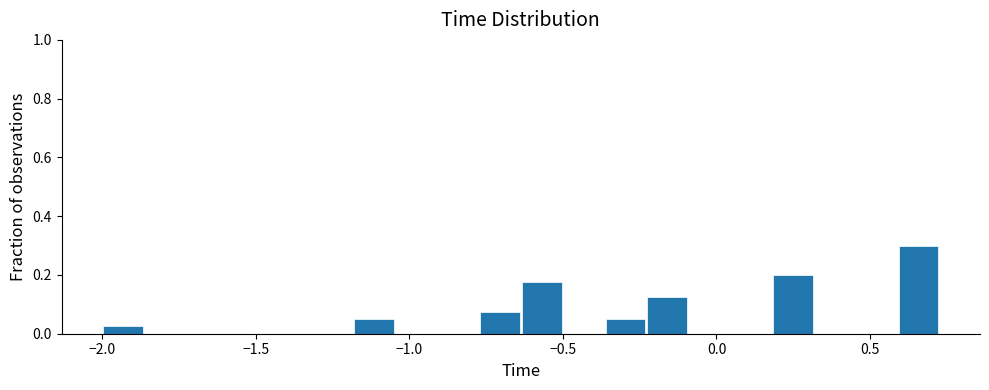

Read against the x-axis, roughly where is the centre of the tallest bar?

0.65